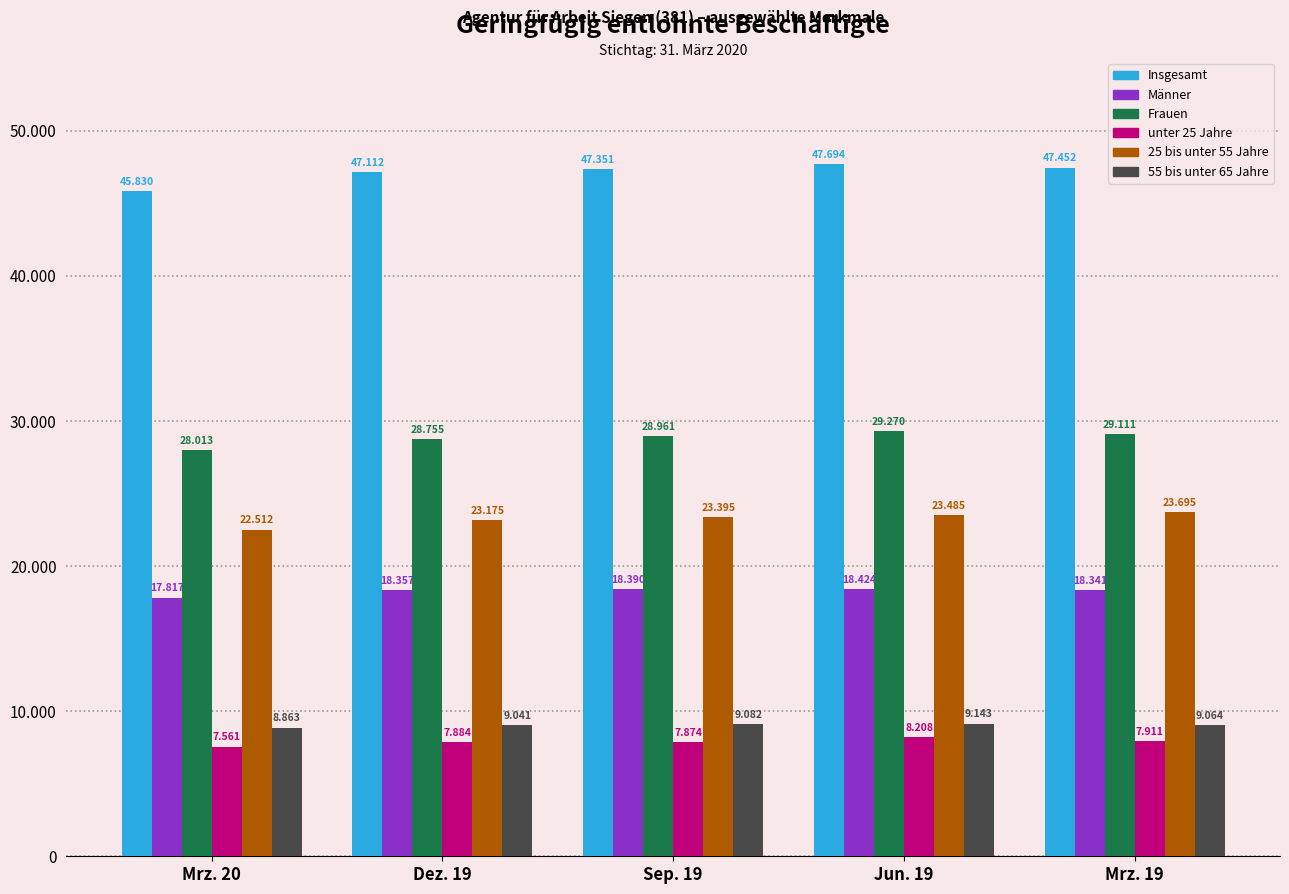

At which label does Insgesamt first exceed 47351?

Jun. 19